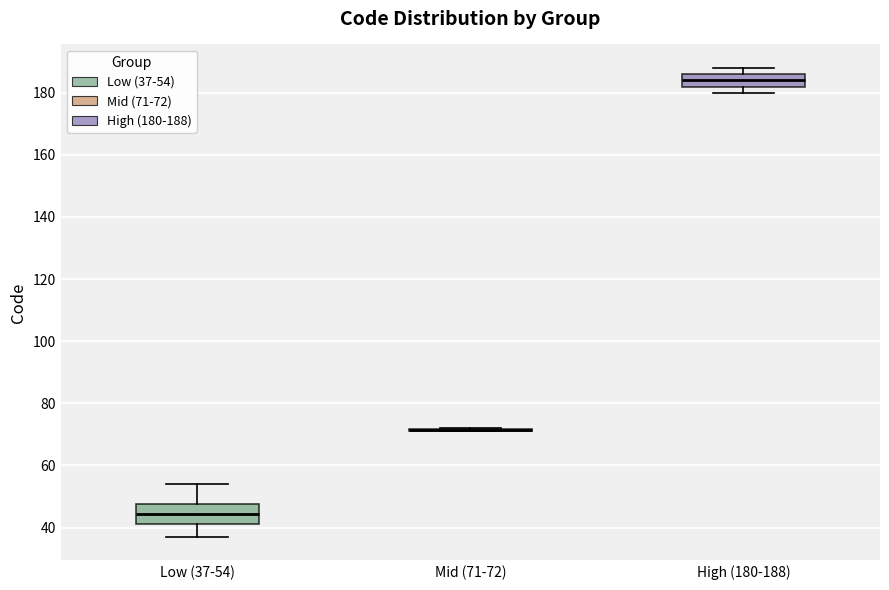

Reading left to right, transcribe this box plot: for each box, give where its median line is, the range the box spans, and where its two whiskers end, as read against the y-axis. The values are not printed on the chart, so give them approximately, as read against the axis.

Low (37-54): median 44, box 42 to 48, whiskers 38 to 54
Mid (71-72): box collapsed to a line at 72, whiskers 72 to 72
High (180-188): median 184, box 182 to 186, whiskers 180 to 188